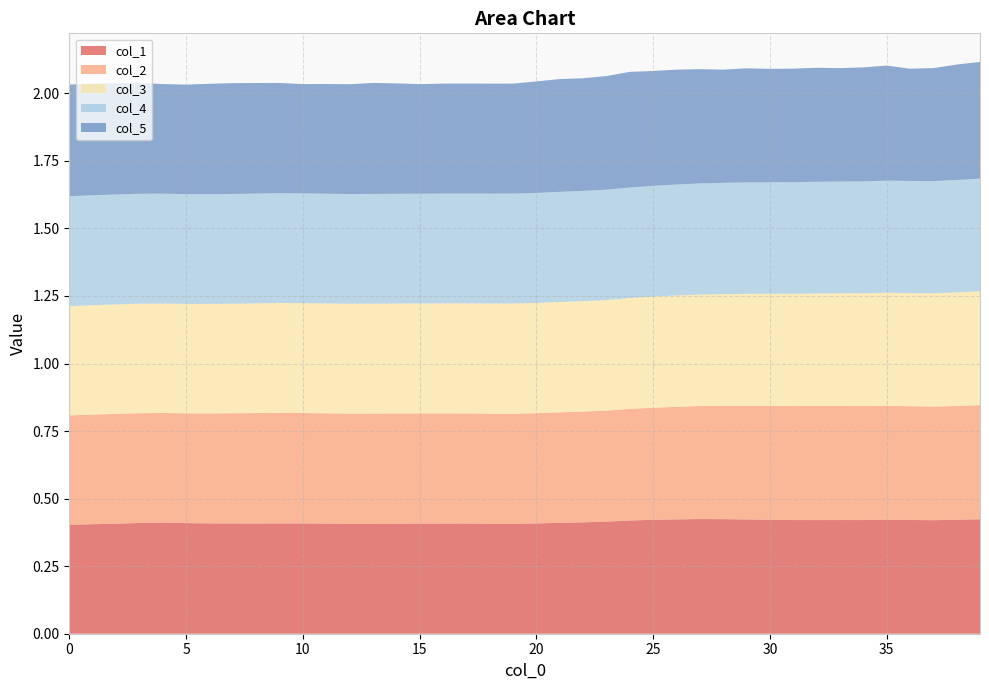

Reading left to right, extract all data points from this chart.

col_1: 0=0.4	1=0.4	2=0.4	3=0.4	4=0.4	5=0.4	6=0.4	7=0.4	8=0.4	9=0.4	10=0.4	11=0.4	12=0.4	13=0.4	14=0.4	15=0.4	16=0.4	17=0.4	18=0.4	19=0.4	20=0.4	21=0.4	22=0.4	23=0.4	24=0.4	25=0.4	26=0.4	27=0.4	28=0.4	29=0.4	30=0.4	31=0.4	32=0.4	33=0.4	34=0.4	35=0.4	36=0.4	37=0.4	38=0.4	39=0.4
col_2: 0=0.4	1=0.4	2=0.4	3=0.4	4=0.4	5=0.4	6=0.4	7=0.4	8=0.4	9=0.4	10=0.4	11=0.4	12=0.4	13=0.4	14=0.4	15=0.4	16=0.4	17=0.4	18=0.4	19=0.4	20=0.4	21=0.4	22=0.4	23=0.4	24=0.4	25=0.4	26=0.4	27=0.4	28=0.4	29=0.4	30=0.4	31=0.4	32=0.4	33=0.4	34=0.4	35=0.4	36=0.4	37=0.4	38=0.4	39=0.4
col_3: 0=0.4	1=0.4	2=0.4	3=0.4	4=0.4	5=0.4	6=0.4	7=0.4	8=0.4	9=0.4	10=0.4	11=0.4	12=0.4	13=0.4	14=0.4	15=0.4	16=0.4	17=0.4	18=0.4	19=0.4	20=0.4	21=0.4	22=0.4	23=0.4	24=0.4	25=0.4	26=0.4	27=0.4	28=0.4	29=0.4	30=0.4	31=0.4	32=0.4	33=0.4	34=0.4	35=0.4	36=0.4	37=0.4	38=0.4	39=0.4
col_4: 0=0.4	1=0.4	2=0.4	3=0.4	4=0.4	5=0.4	6=0.4	7=0.4	8=0.4	9=0.4	10=0.4	11=0.4	12=0.4	13=0.4	14=0.4	15=0.4	16=0.4	17=0.4	18=0.4	19=0.4	20=0.4	21=0.4	22=0.4	23=0.4	24=0.4	25=0.4	26=0.4	27=0.4	28=0.4	29=0.4	30=0.4	31=0.4	32=0.4	33=0.4	34=0.4	35=0.4	36=0.4	37=0.4	38=0.4	39=0.4
col_5: 0=0.4	1=0.4	2=0.4	3=0.4	4=0.4	5=0.4	6=0.4	7=0.4	8=0.4	9=0.4	10=0.4	11=0.4	12=0.4	13=0.4	14=0.4	15=0.4	16=0.4	17=0.4	18=0.4	19=0.4	20=0.4	21=0.4	22=0.4	23=0.4	24=0.4	25=0.4	26=0.4	27=0.4	28=0.4	29=0.4	30=0.4	31=0.4	32=0.4	33=0.4	34=0.4	35=0.4	36=0.4	37=0.4	38=0.4	39=0.4